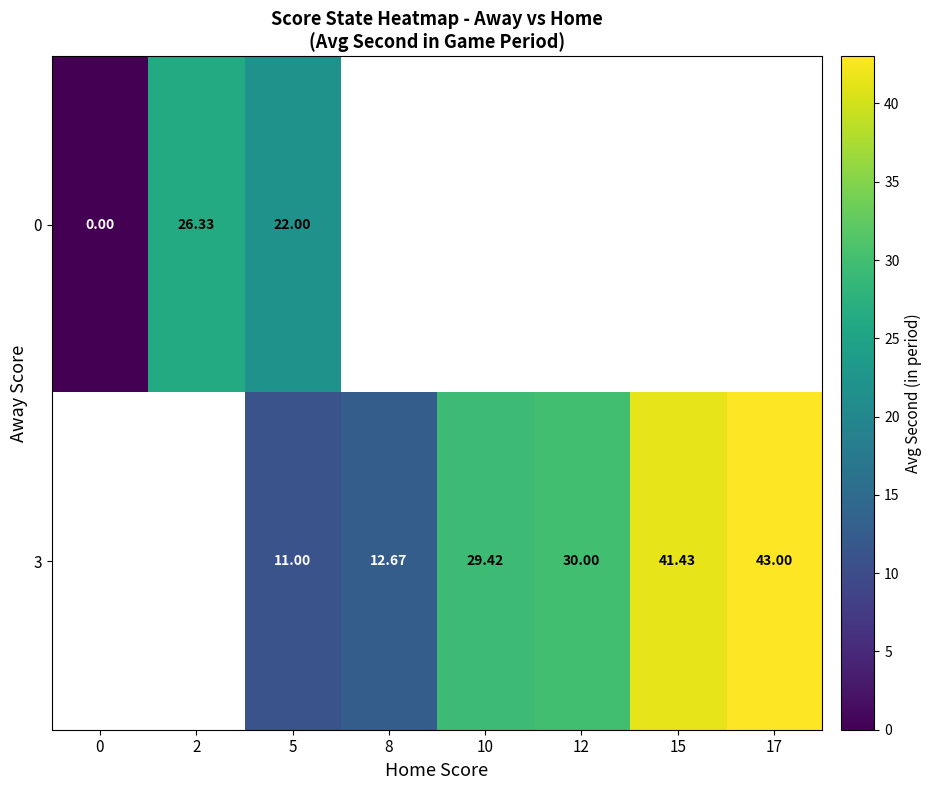

Between 15 and 17, which is larger?

17